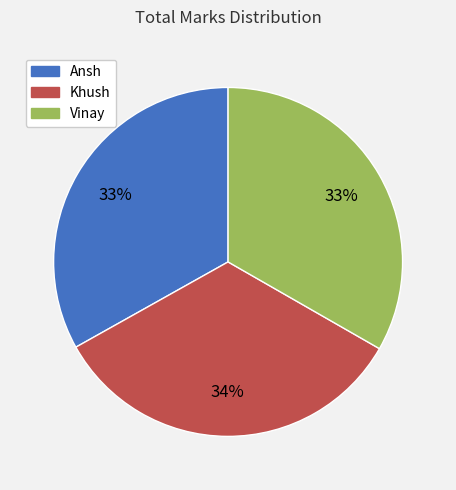

What is the ratio of the value at Khush to the value at Vinay?

1.0